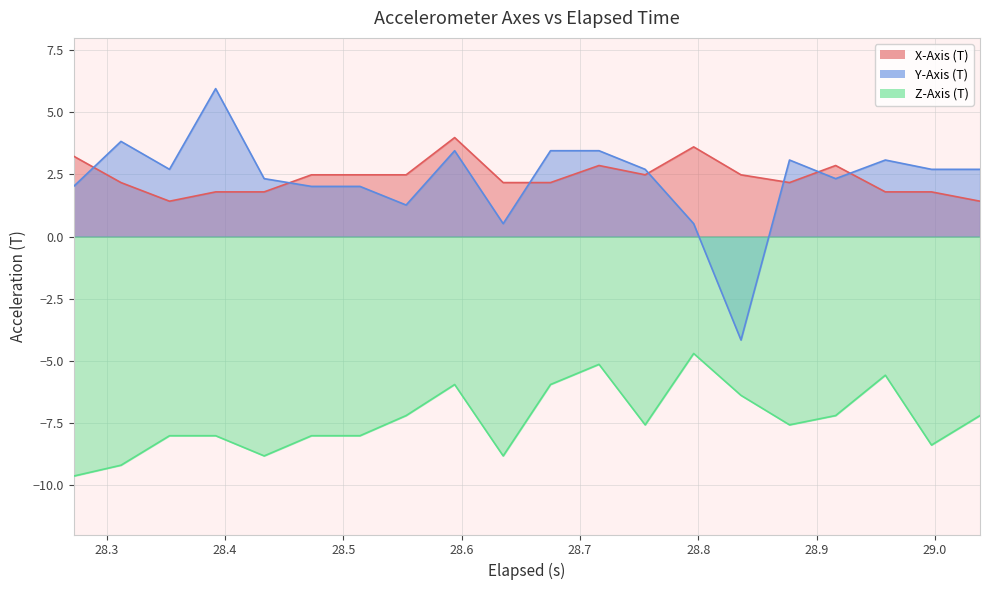

What is the sum of all Z-Axis (T) values?

-147.6